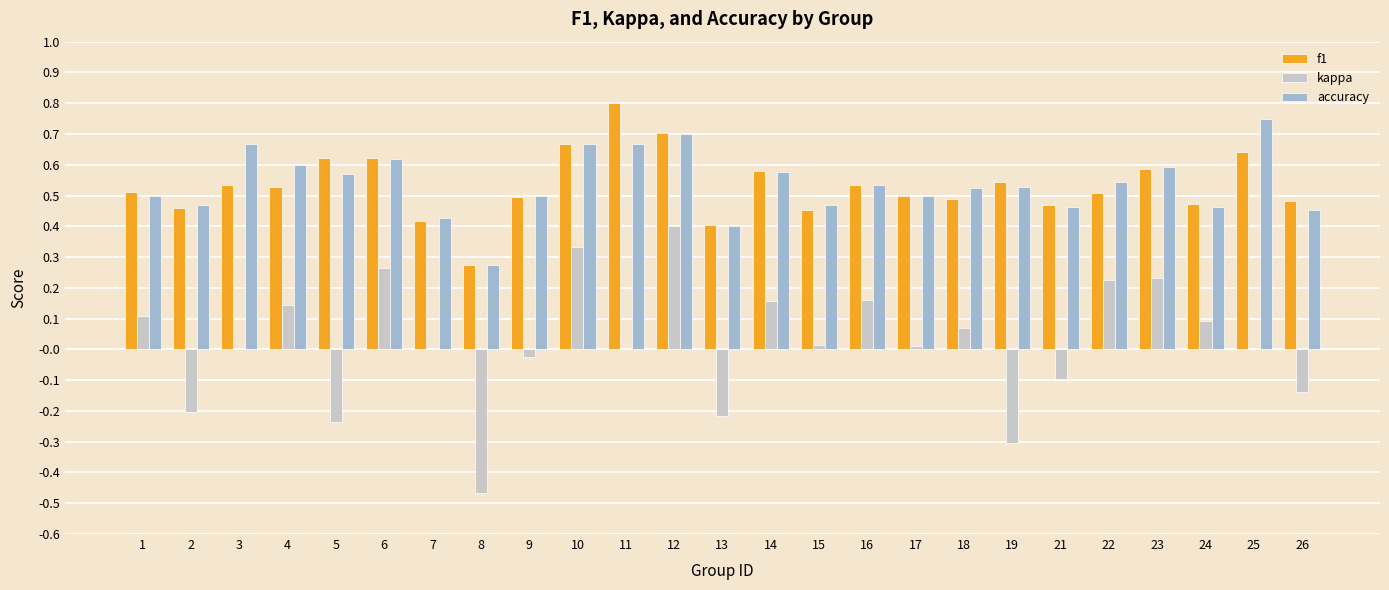

How many distinct data groups are displayed?

3